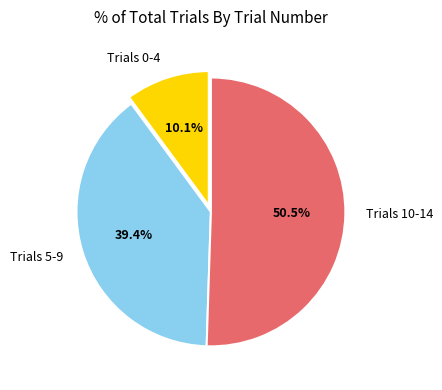

Rank the categories by value from highest to lowest.

Trials 10-14, Trials 5-9, Trials 0-4